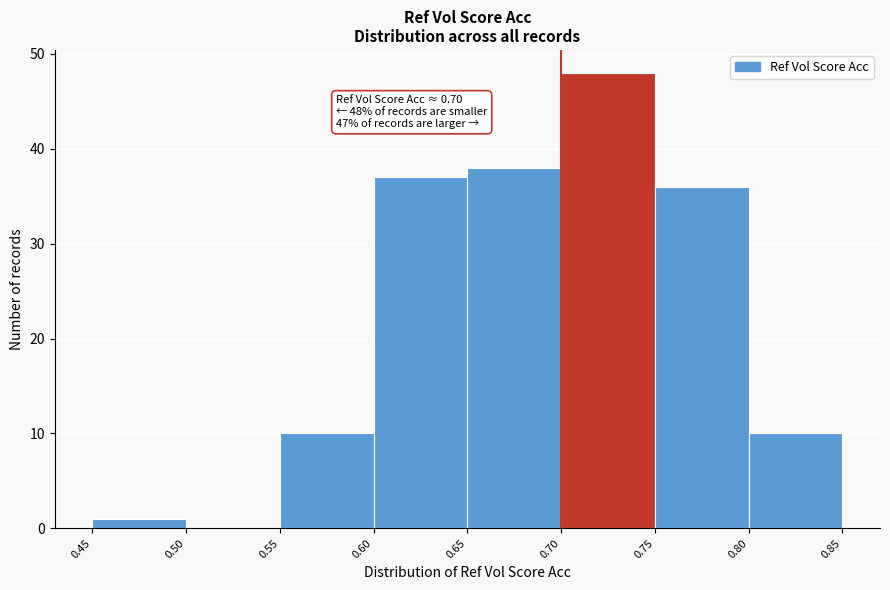

Which range on the x-axis has the tallest bar?

0.70 to 0.75